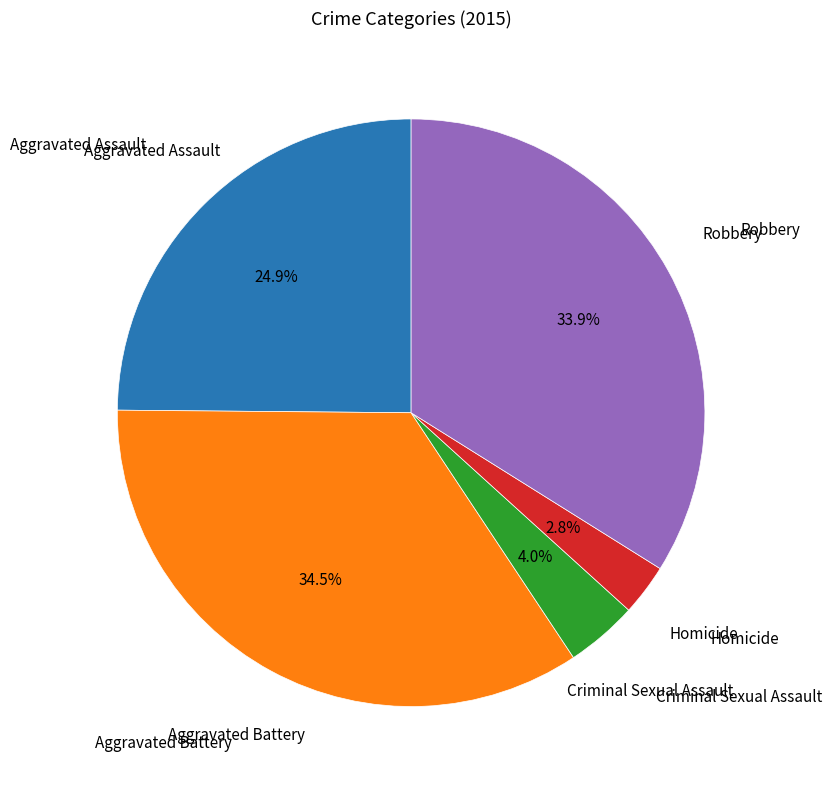

Does any single category account for the majority?

No